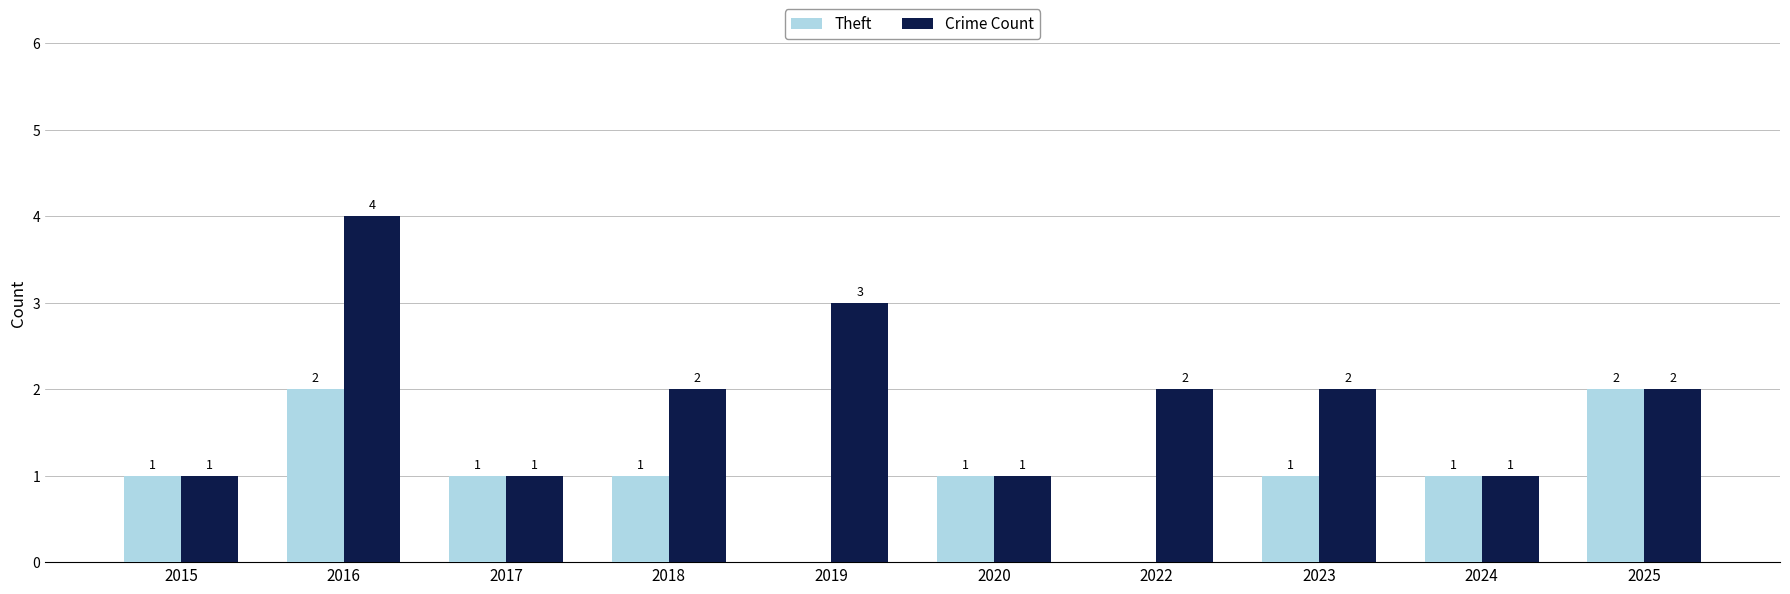

Reading left to right, what are all the values shown in this chart?

Theft: 2015=1	2016=2	2017=1	2018=1	2019=0	2020=1	2022=0	2023=1	2024=1	2025=2
Crime Count: 2015=1	2016=4	2017=1	2018=2	2019=3	2020=1	2022=2	2023=2	2024=1	2025=2